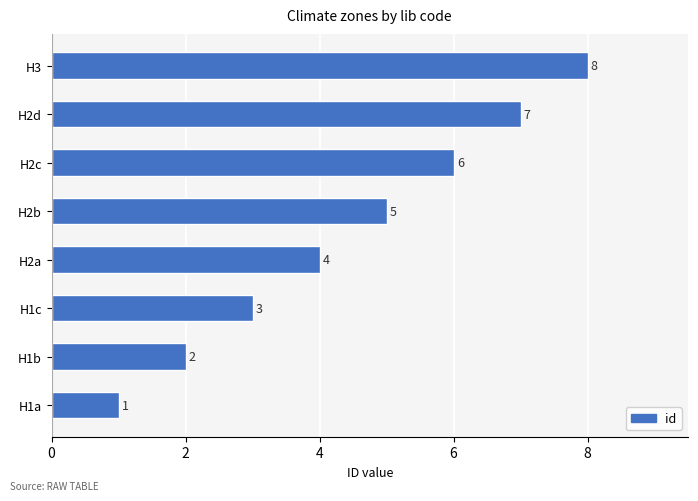

How many values are between 3 and 7?

5